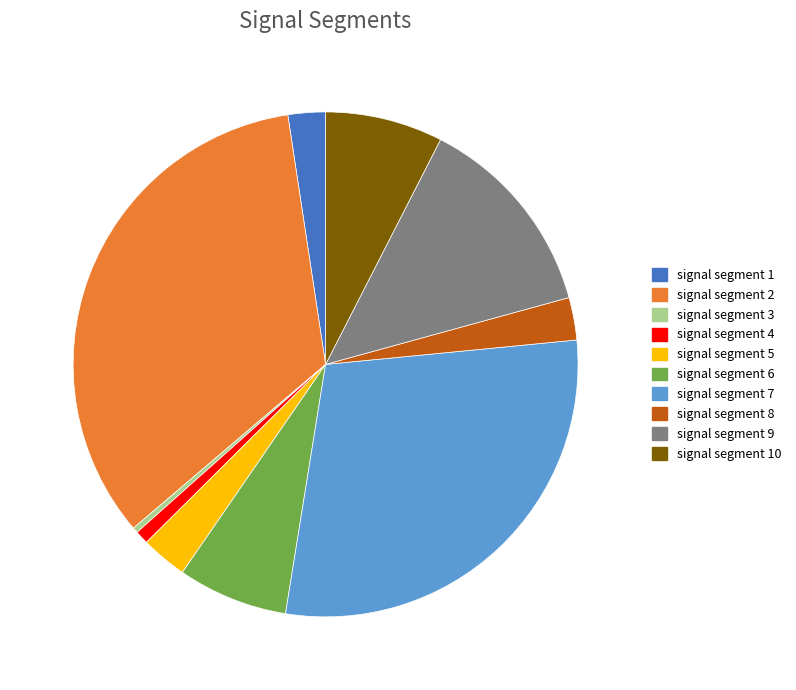

True or false: signal segment 7 accounts for 20% of the total.

False